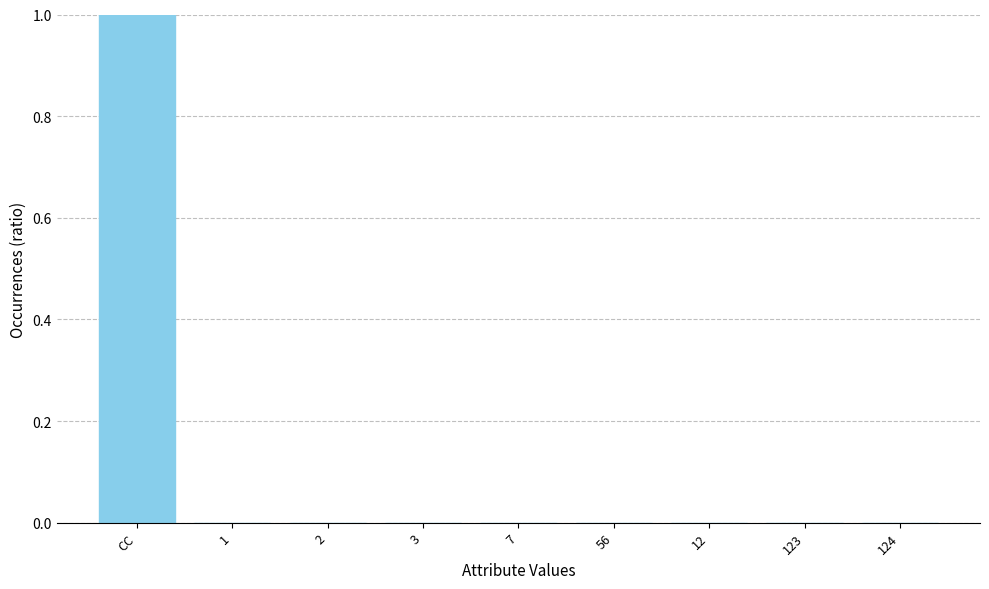

How many series are shown in this chart?

1